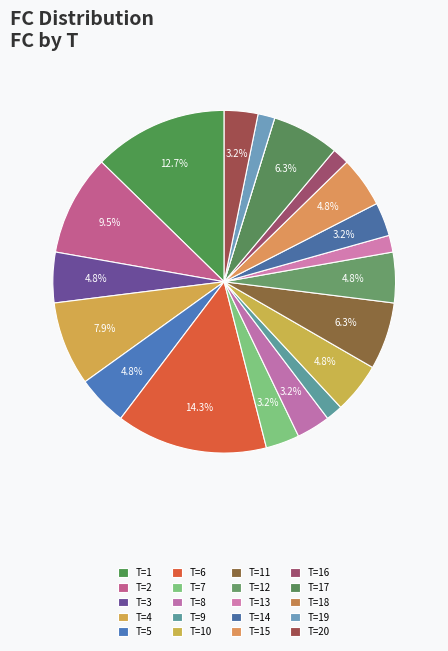

Between T=5 and T=6, which is larger?

T=6